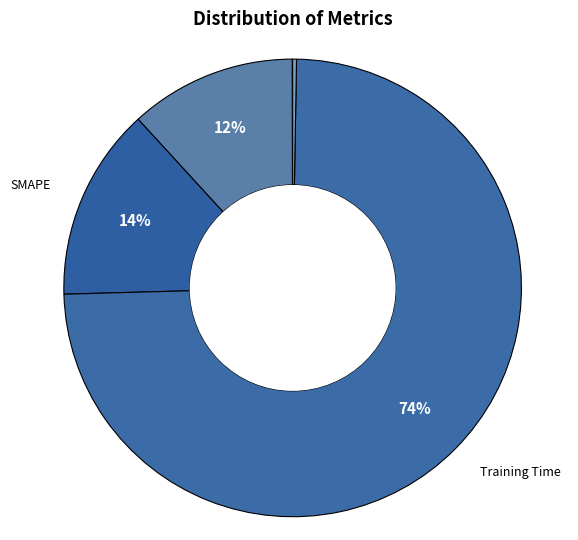

Count the number of slices in the pie.

5